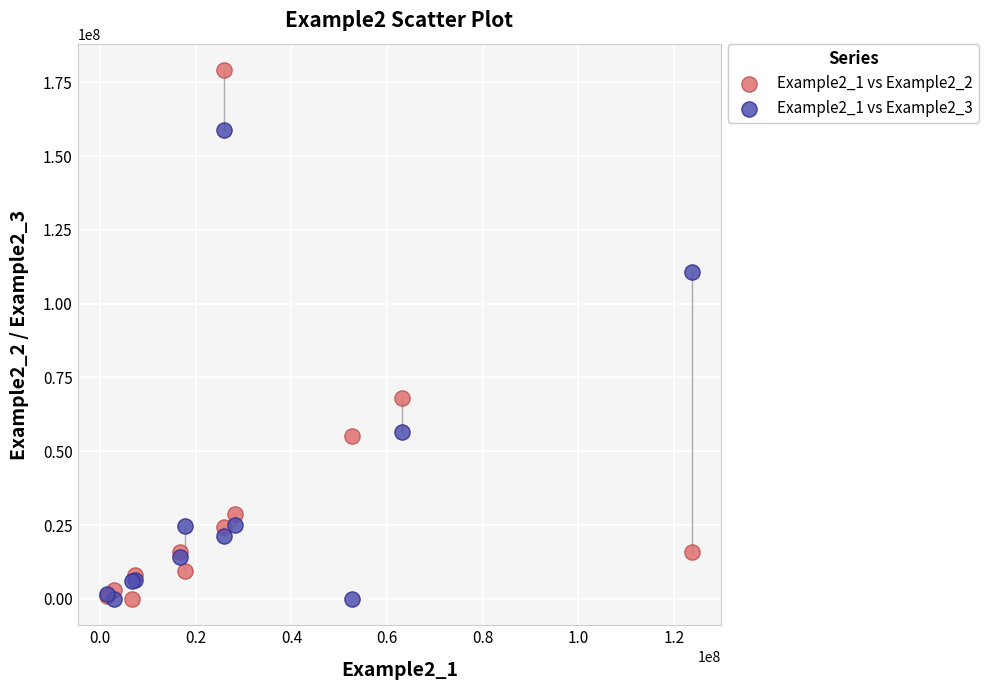

Which series contains the highest Y value?

Example2_1 vs Example2_2